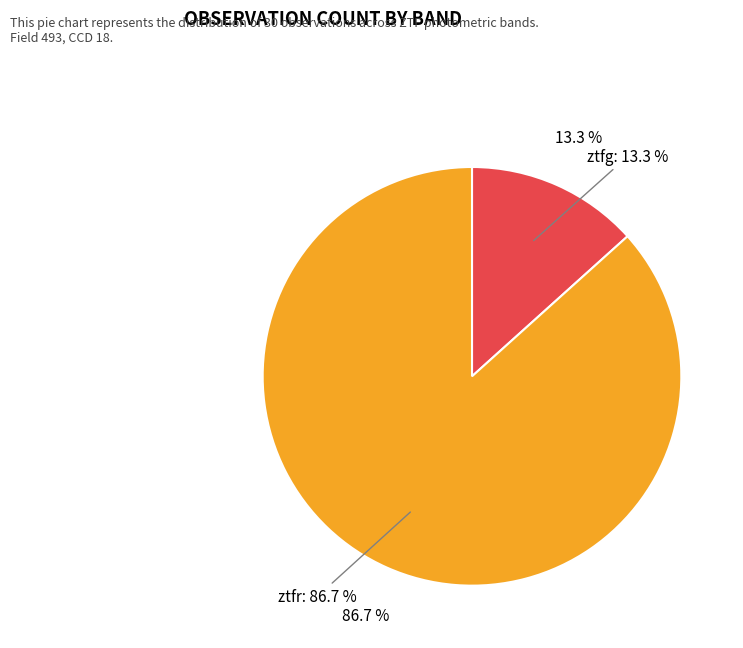

Rank the categories by value from lowest to highest.

ztfg, ztfr